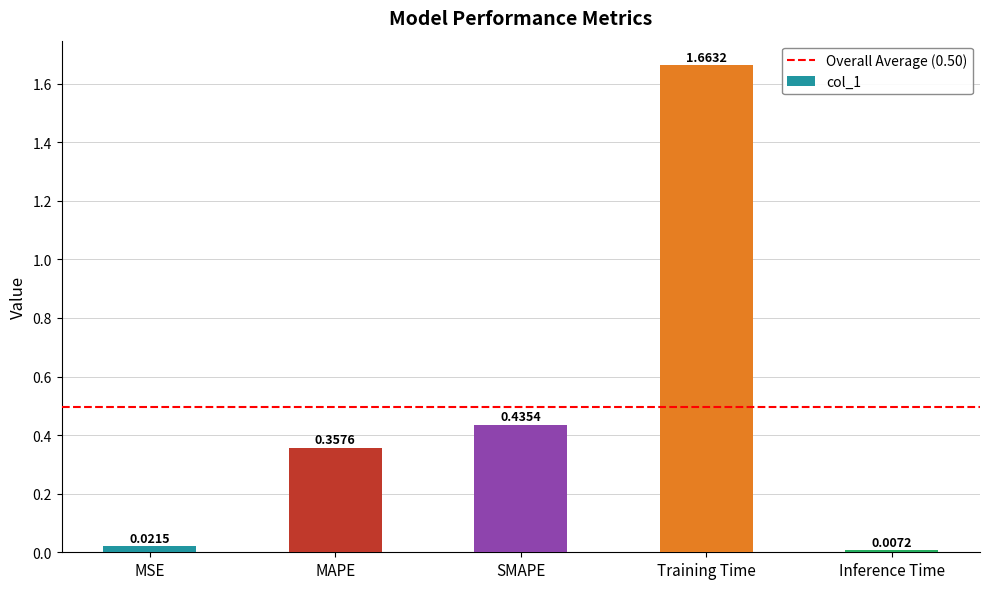

What is the average value?

0.5